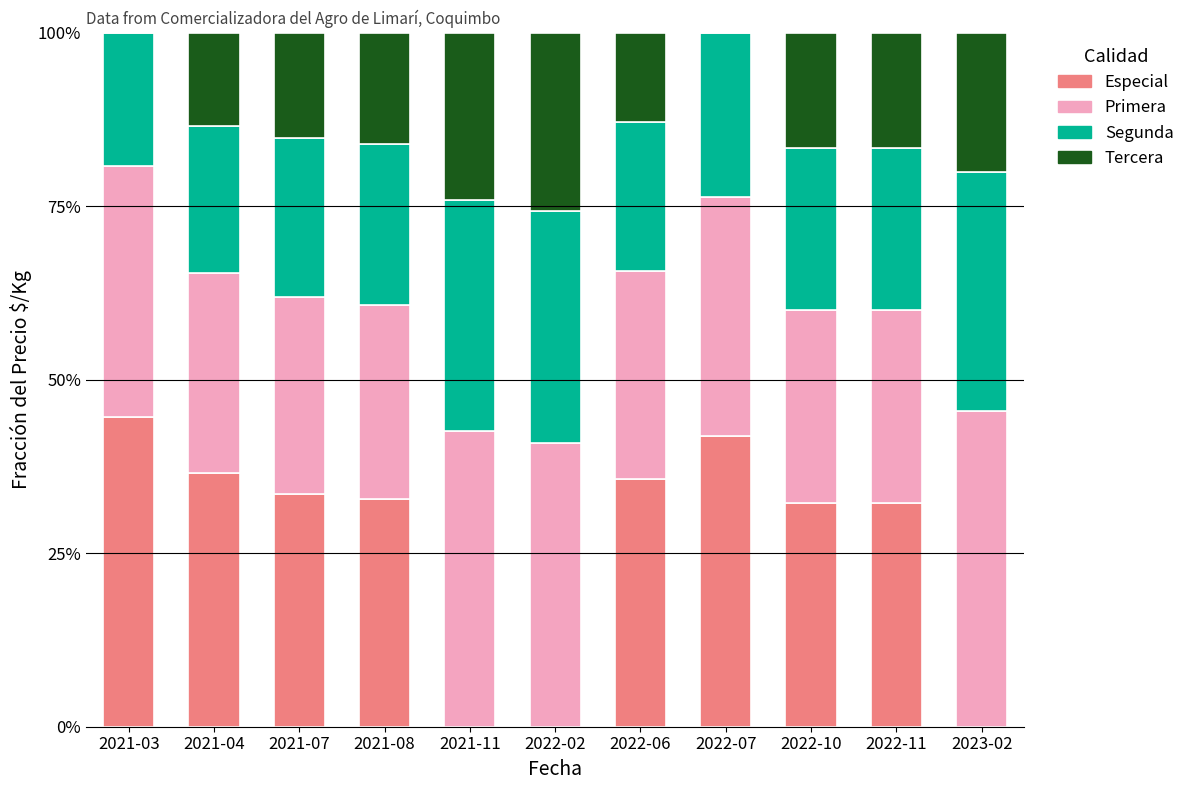

What is the sum of all Especial values?

289.5